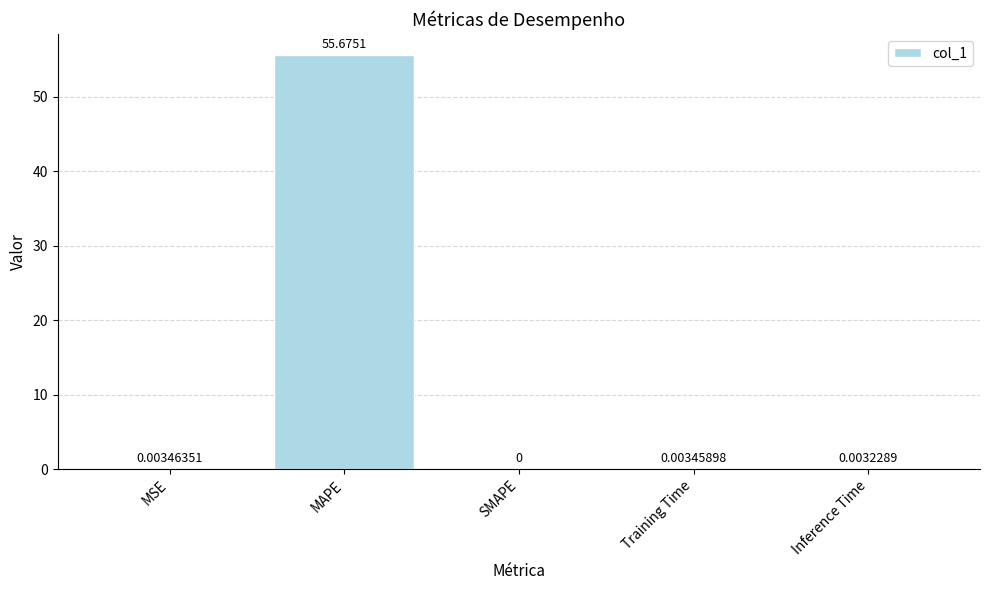

What is the sum of the values at Training Time and MAPE?

55.7